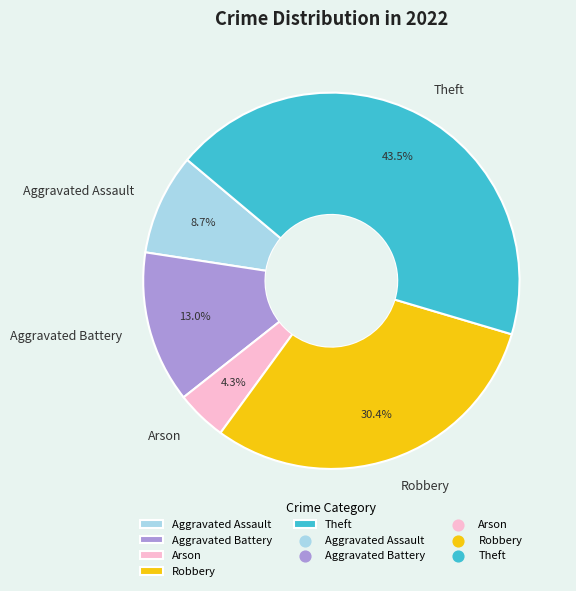

Between Theft and Arson, which is larger?

Theft